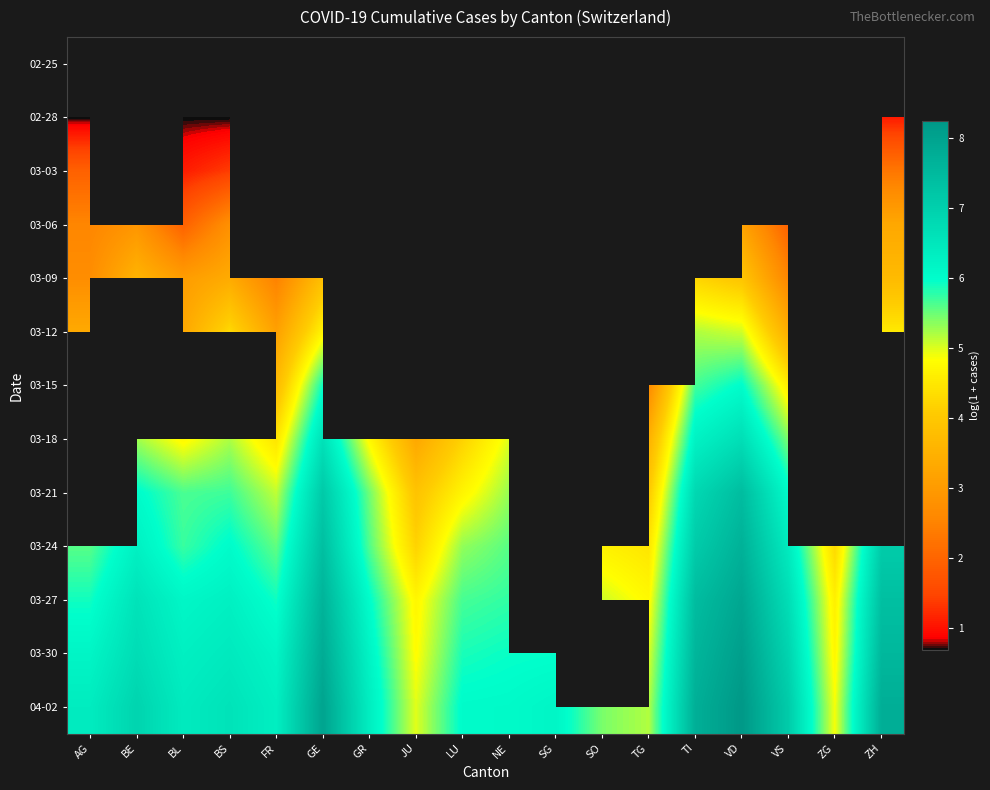

How many series are shown in this chart?

13